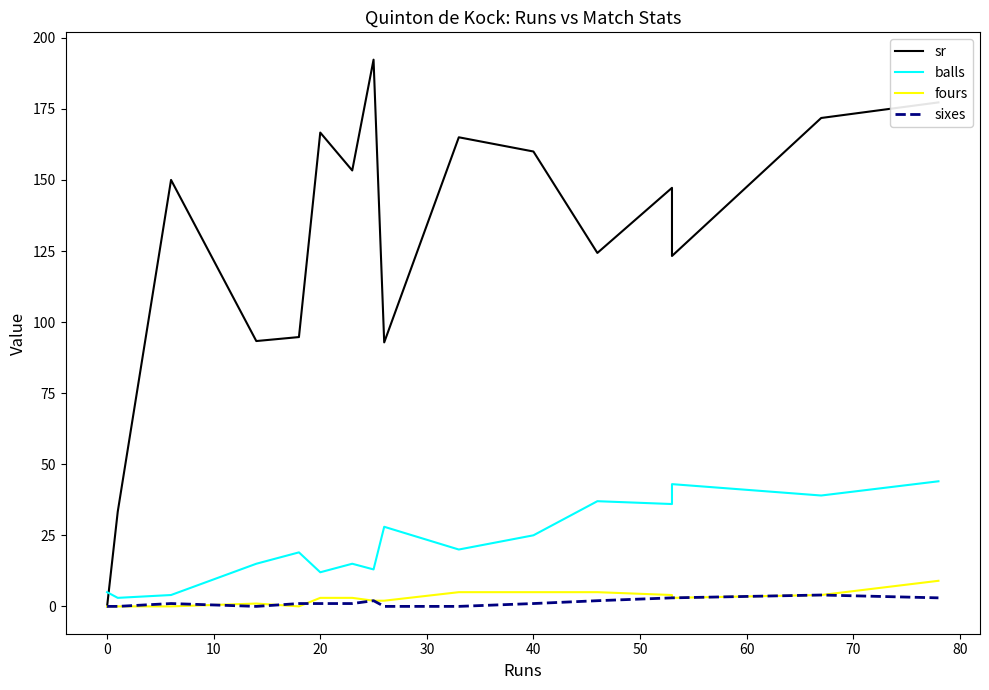

What is the sum of all balls values?

395.0